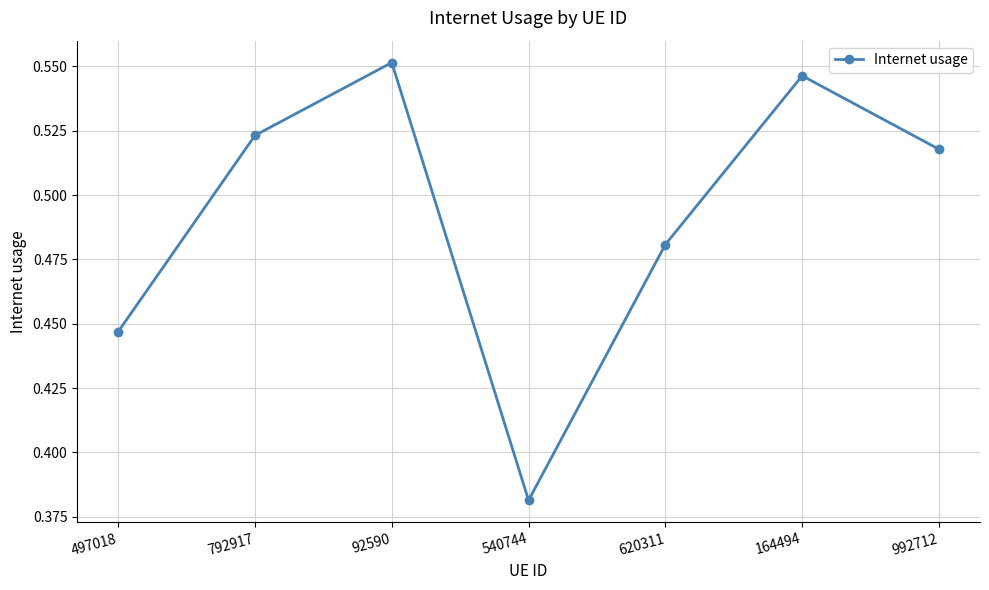

Count the values in the range 0 to 1.

7